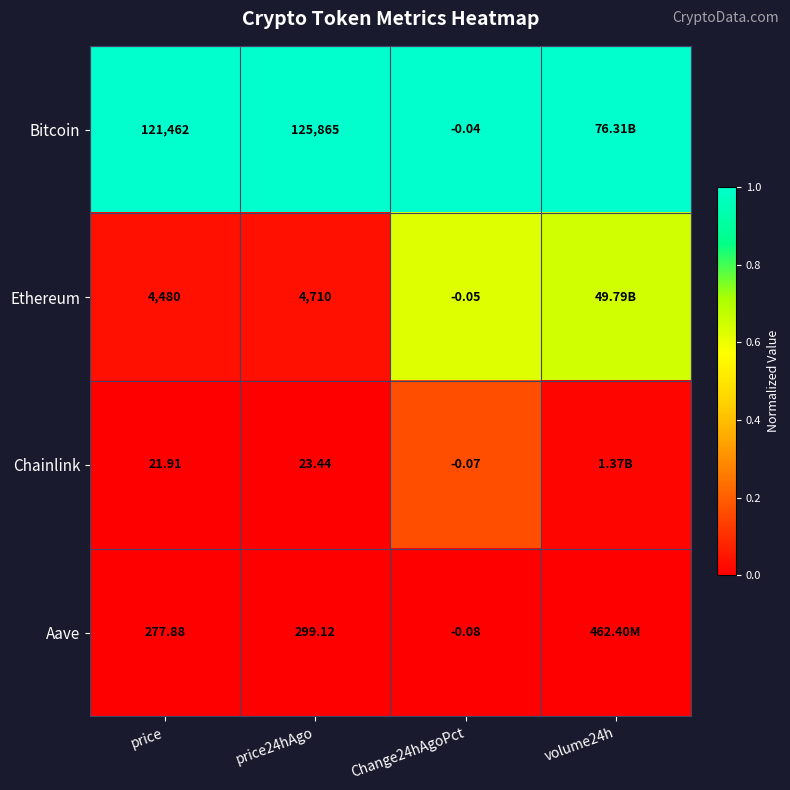

At which category is the sum across all series the highest?

Change24hAgoPct